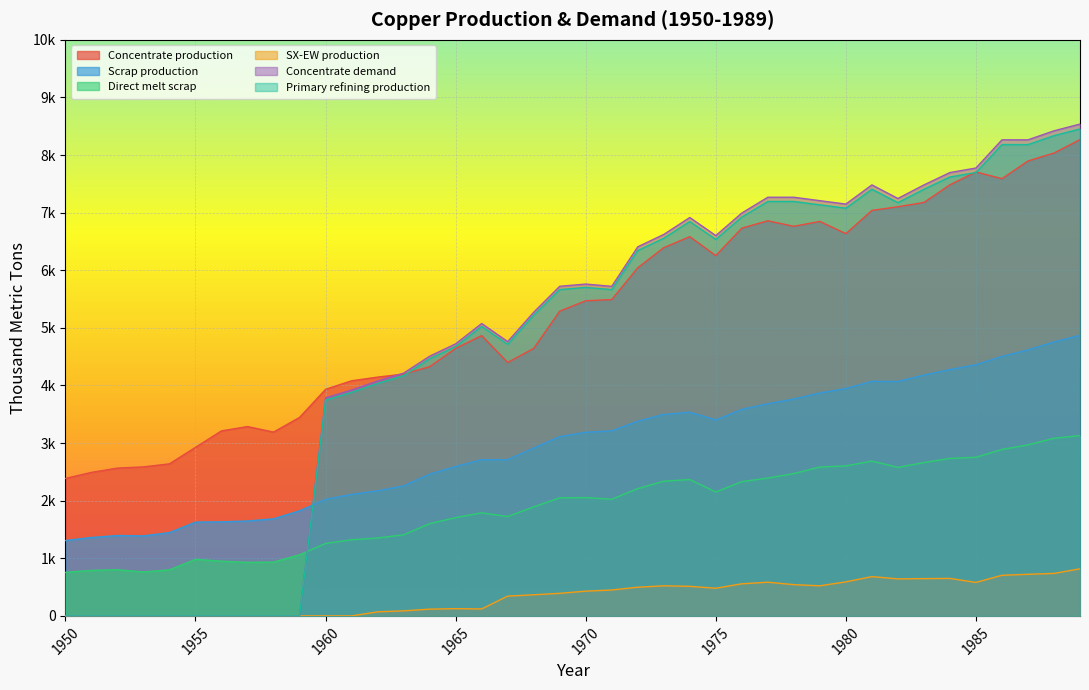

What are all the series names shown in the legend?

Concentrate production, Scrap production, Direct melt scrap, SX-EW production, Concentrate demand, Primary refining production